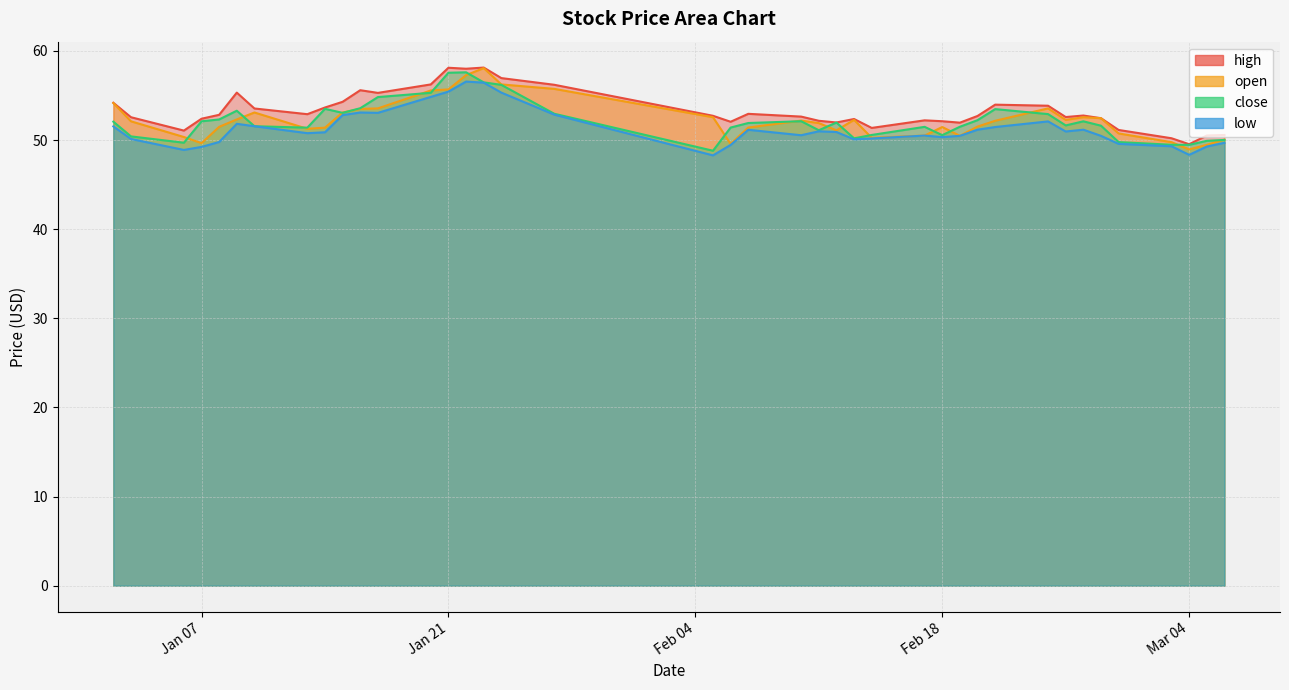

How many series are shown in this chart?

4